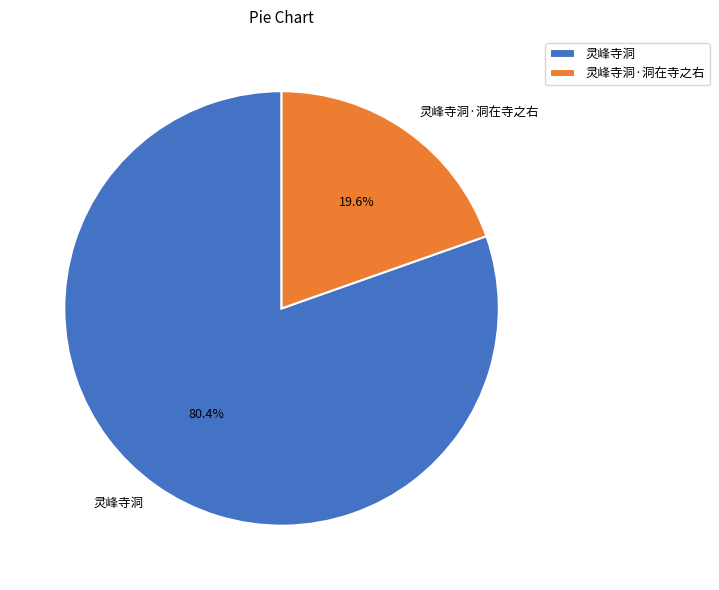

How many slices are in this pie chart?

2